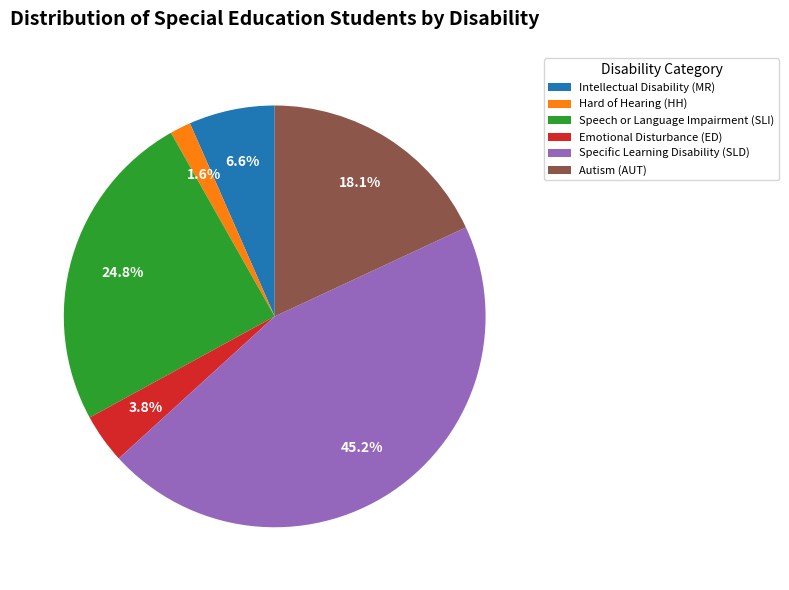

What is the ratio of the value at Speech or Language Impairment (SLI) to the value at Emotional Disturbance (ED)?

6.5